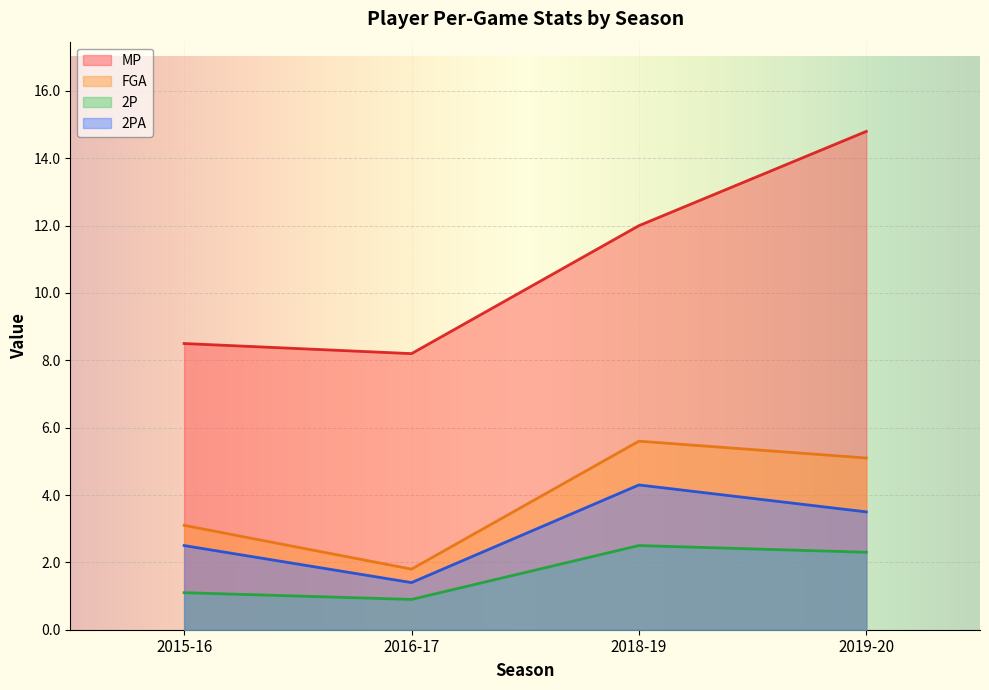

List the series in order of their peak value, lowest first.

2P, 2PA, FGA, MP